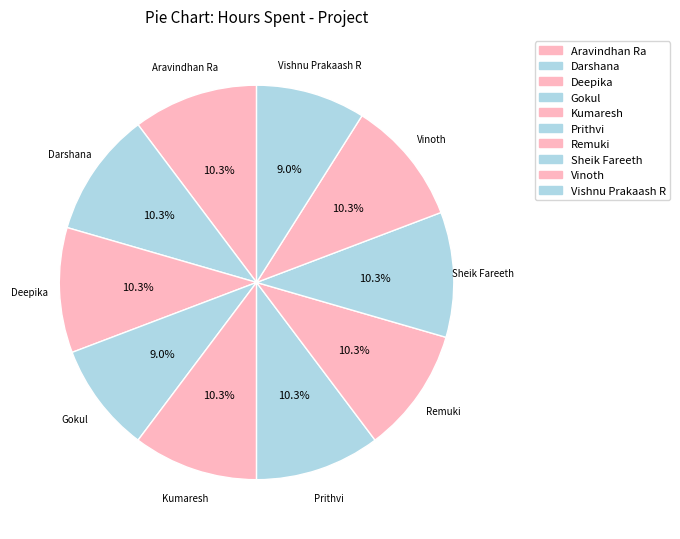

To the nearest percent, what is the difference between the Gokul and Darshana slice percentages?

1%